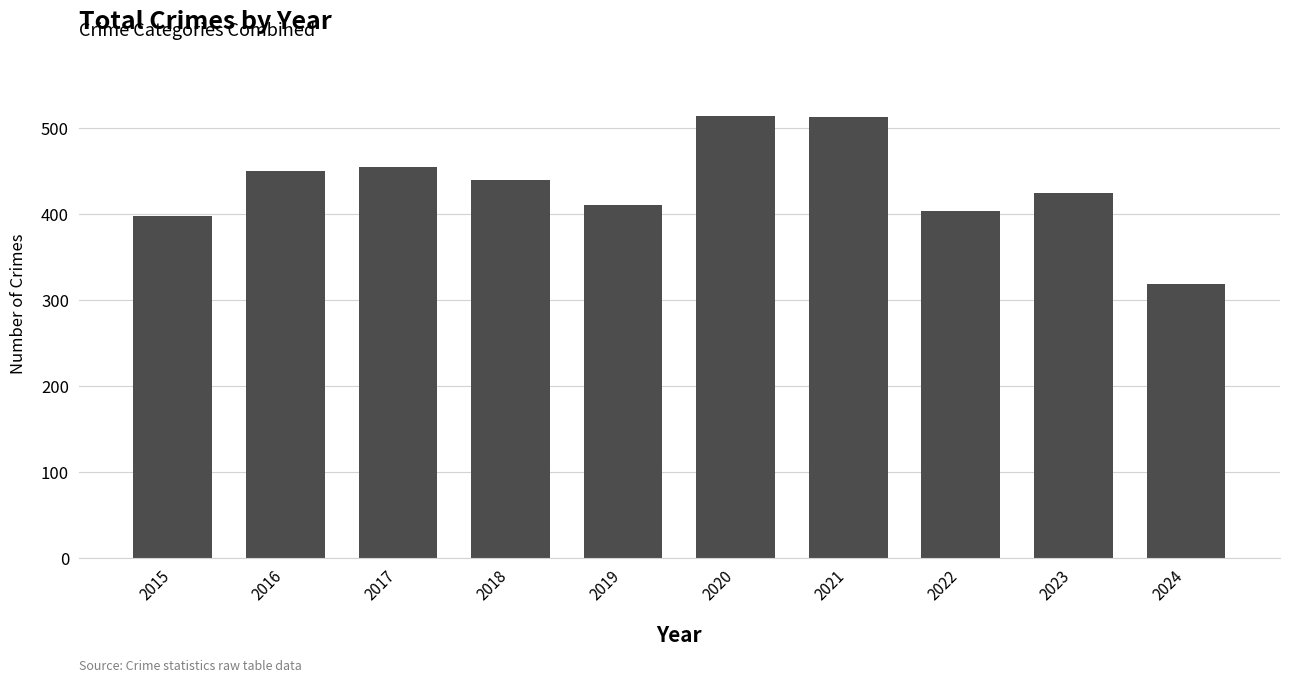

True or false: the data shows 642 at 2015.

False